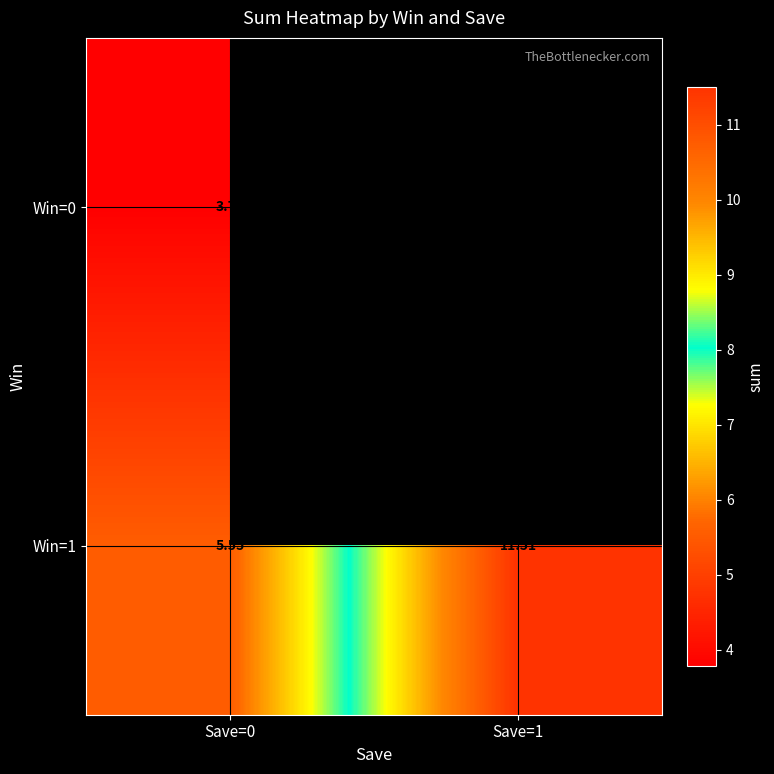

Is it true that Win=0 equals 1.6 at Save=0?

False